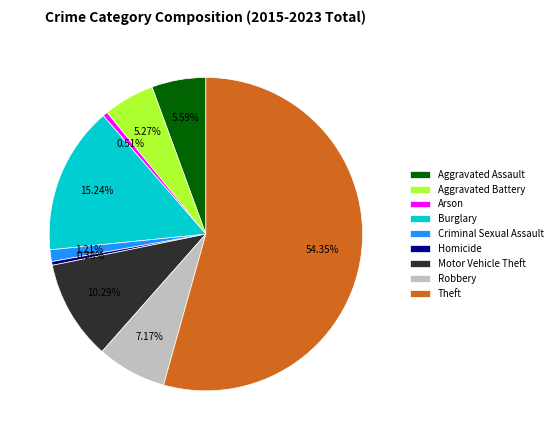

Approximately how many times larger is the value at Criminal Sexual Assault compared to Aggravated Assault?

0.2